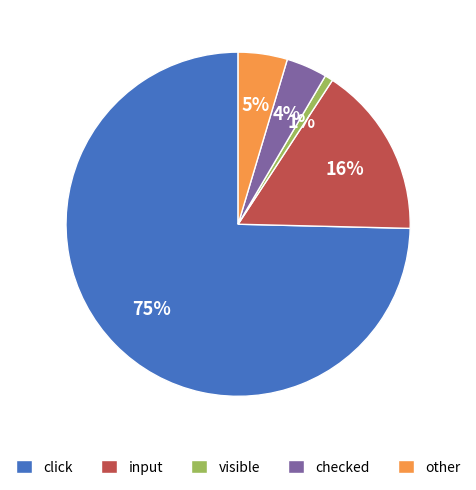

Do checked and click together represent more than half of the pie?

Yes